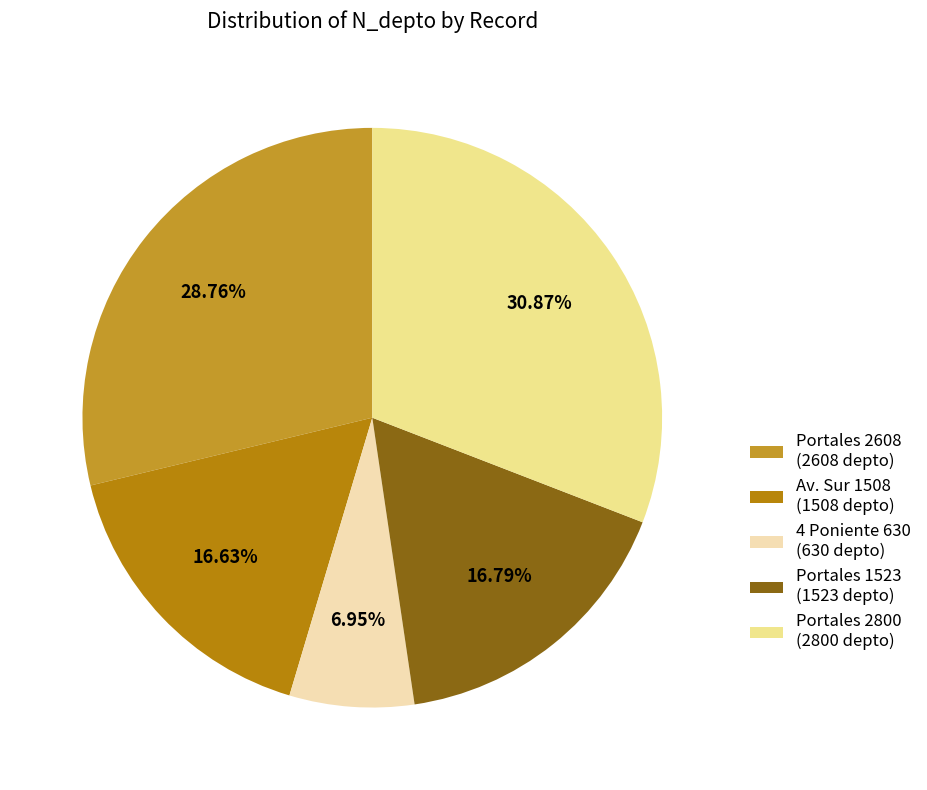

How many segments does this pie chart have?

5